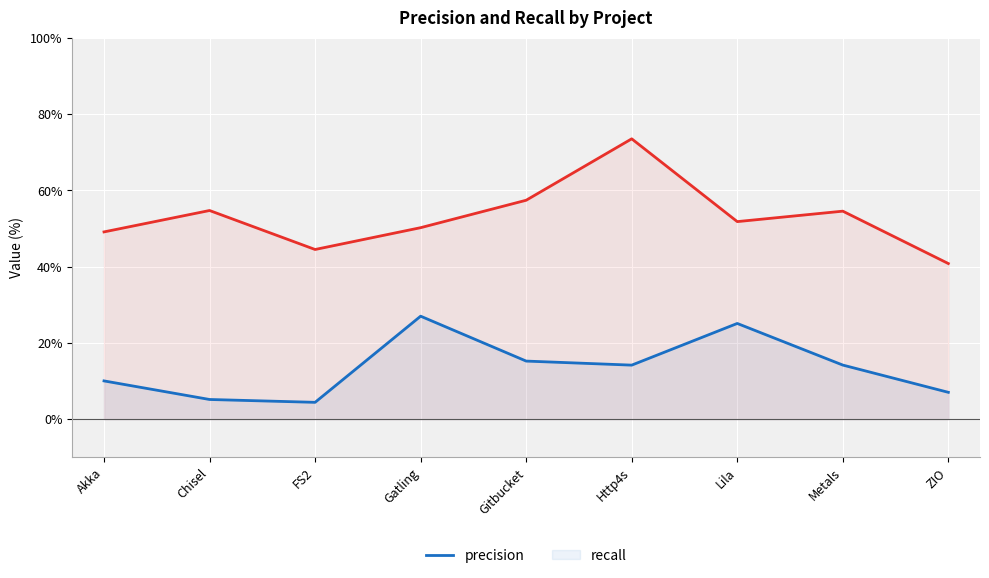

Which series has the largest total across all categories?

recall